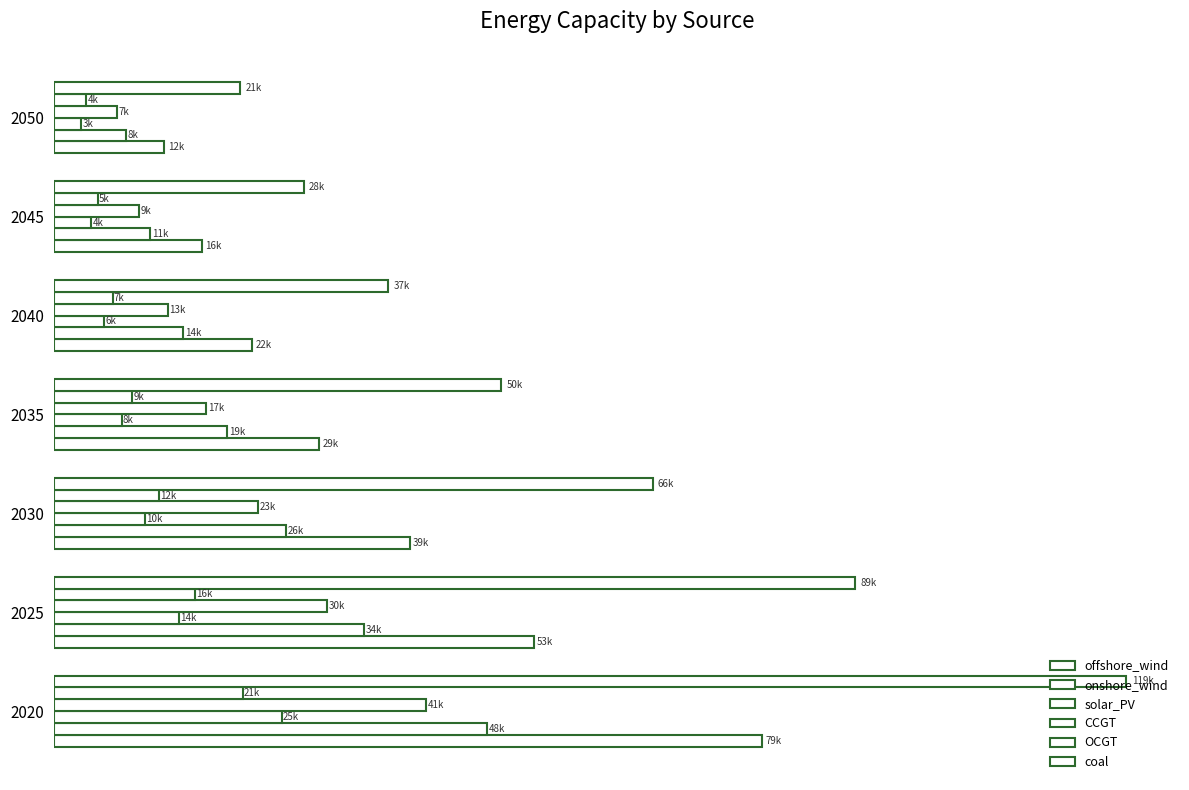

What is the lowest value of the OCGT series?

3648.8